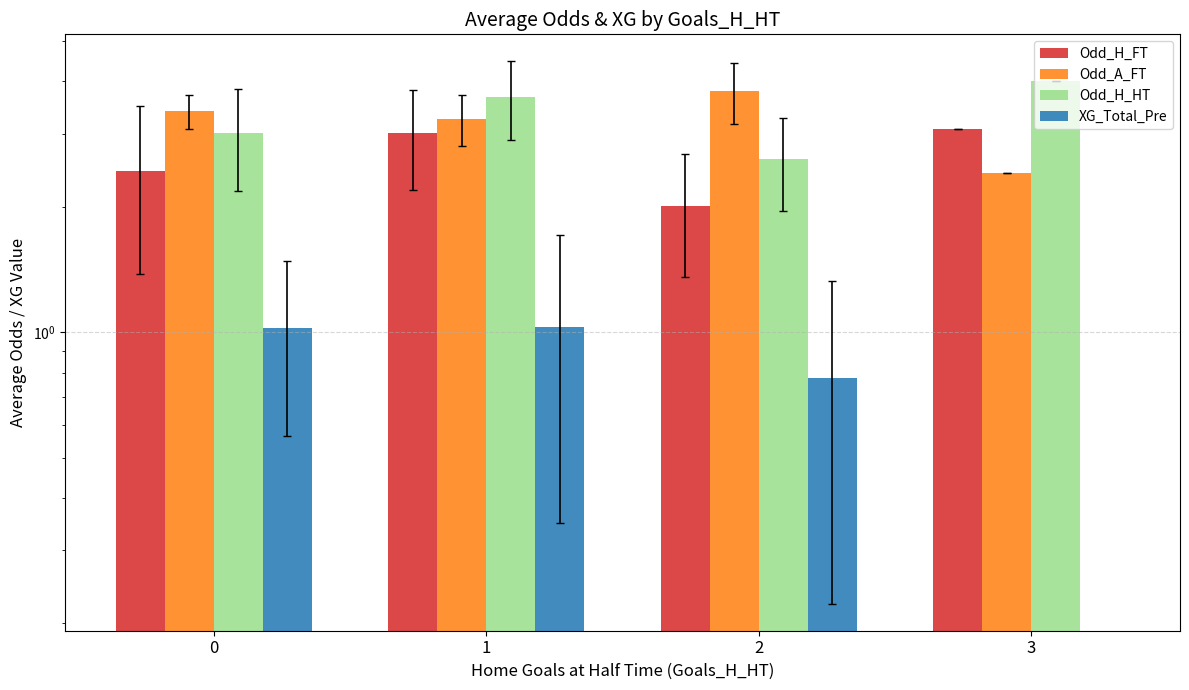

Count the number of categories in the chart.

4